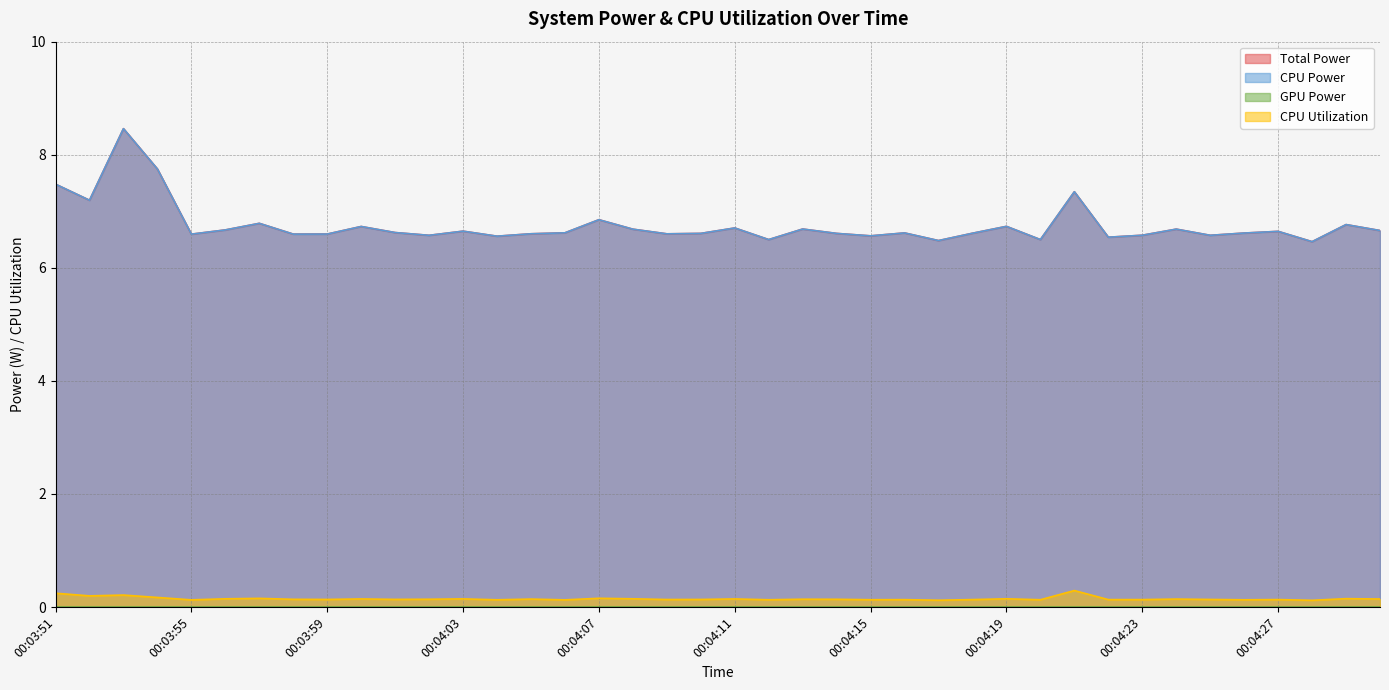

What is the total value across all series at 00:04:03?

13.4